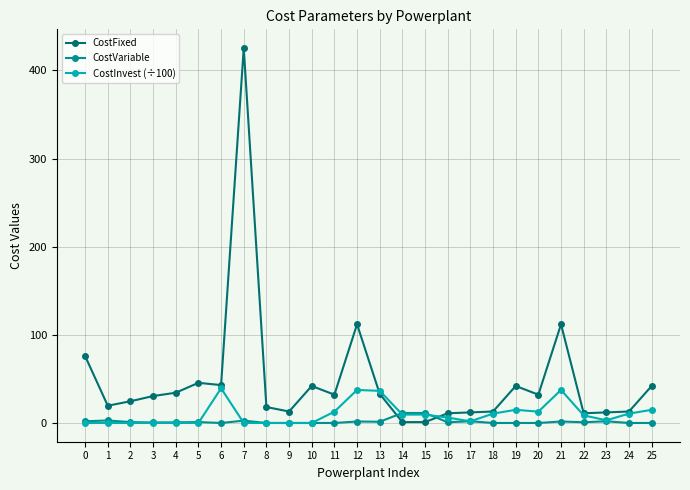

Which series has the largest total across all categories?

CostFixed